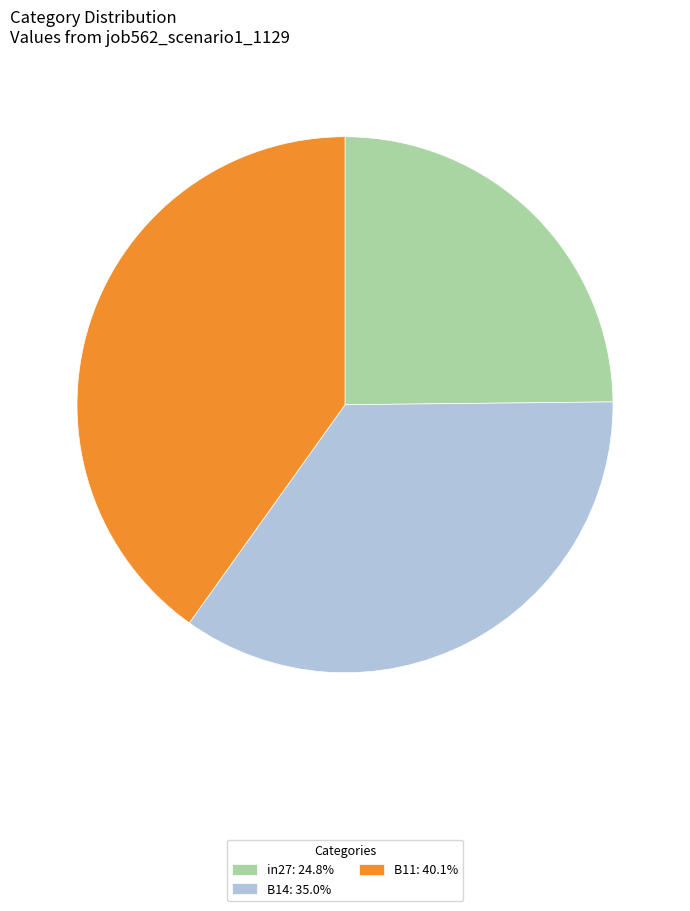

How many slices are in this pie chart?

3